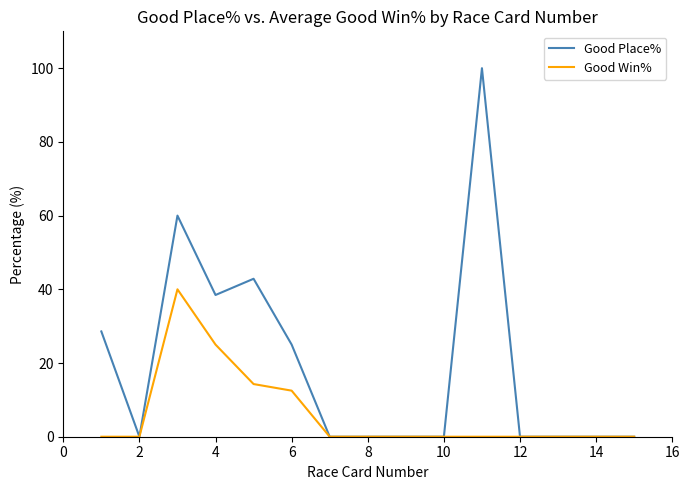

Count the number of data series in this chart.

2